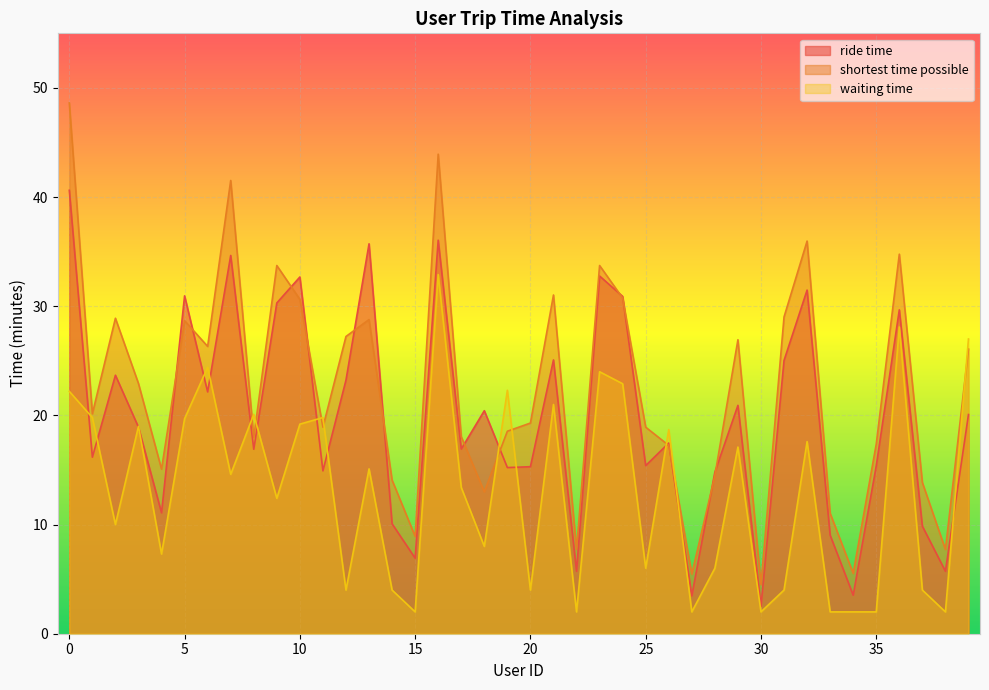

Reading left to right, list all the values displayed in this chart.

ride time: 0=40.6	1=16.2	2=23.7	3=18.9	4=11.1	5=30.9	6=22.1	7=34.6	8=16.9	9=30.3	10=32.7	11=14.9	12=23.2	13=35.7	14=10.1	15=6.9	16=36.0	17=16.9	18=20.4	19=15.2	20=15.3	21=25.1	22=5.7	23=32.8	24=30.9	25=15.4	26=17.5	27=3.5	28=14.8	29=20.9	30=2.5	31=25.0	32=31.5	33=9.0	34=3.5	35=15.4	36=29.7	37=9.8	38=5.7	39=20.1
shortest time possible: 0=48.6	1=20.1	2=28.9	3=22.9	4=15.1	5=28.7	6=26.3	7=41.5	8=18.0	9=33.7	10=30.6	11=18.9	12=27.2	13=28.8	14=14.1	15=8.9	16=43.9	17=18.1	18=13.0	19=18.6	20=19.3	21=31.0	22=7.7	23=33.7	24=30.8	25=18.9	26=17.2	27=5.5	28=14.5	29=26.9	30=4.5	31=29.0	32=36.0	33=11.0	34=5.5	35=17.4	36=34.8	37=13.8	38=7.7	39=26.1
waiting time: 0=22.2	1=19.8	2=10.0	3=19.0	4=7.3	5=19.7	6=24.4	7=14.6	8=20.1	9=12.4	10=19.2	11=19.8	12=4.0	13=15.1	14=4.0	15=2.0	16=32.9	17=13.4	18=8.0	19=22.3	20=4.0	21=21.0	22=2.0	23=24.0	24=22.9	25=6.0	26=18.7	27=2.0	28=6.0	29=17.1	30=2.0	31=4.0	32=17.6	33=2.0	34=2.0	35=2.0	36=28.1	37=4.0	38=2.0	39=27.0